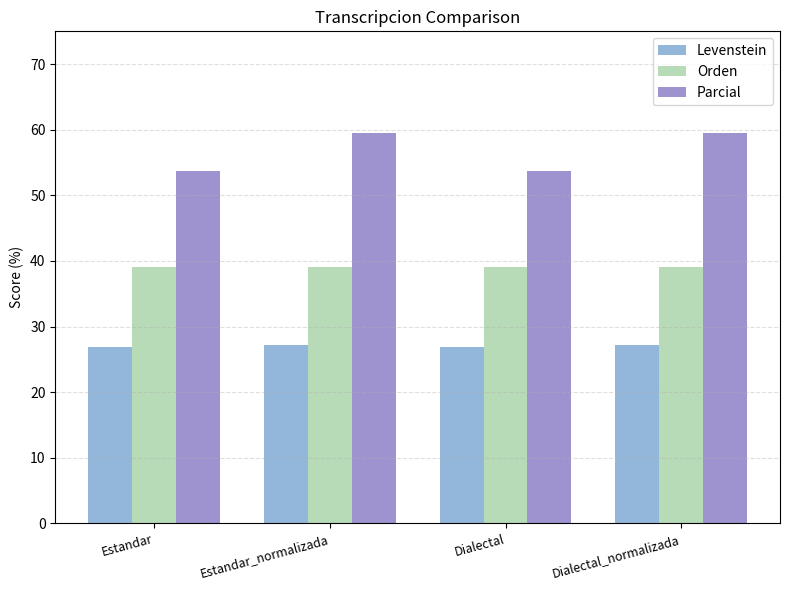

What is the label of the 4th bar from the right?

Estandar